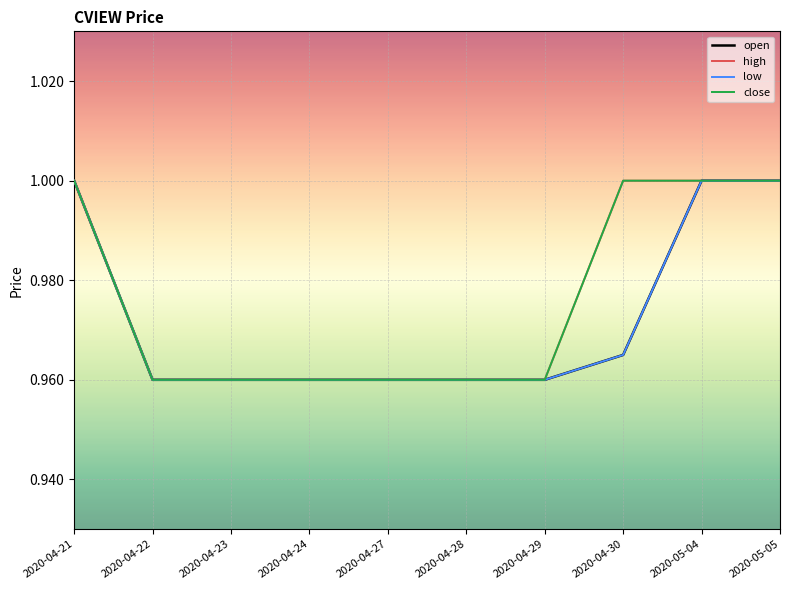

At which category is the sum across all series the highest?

2020-04-21